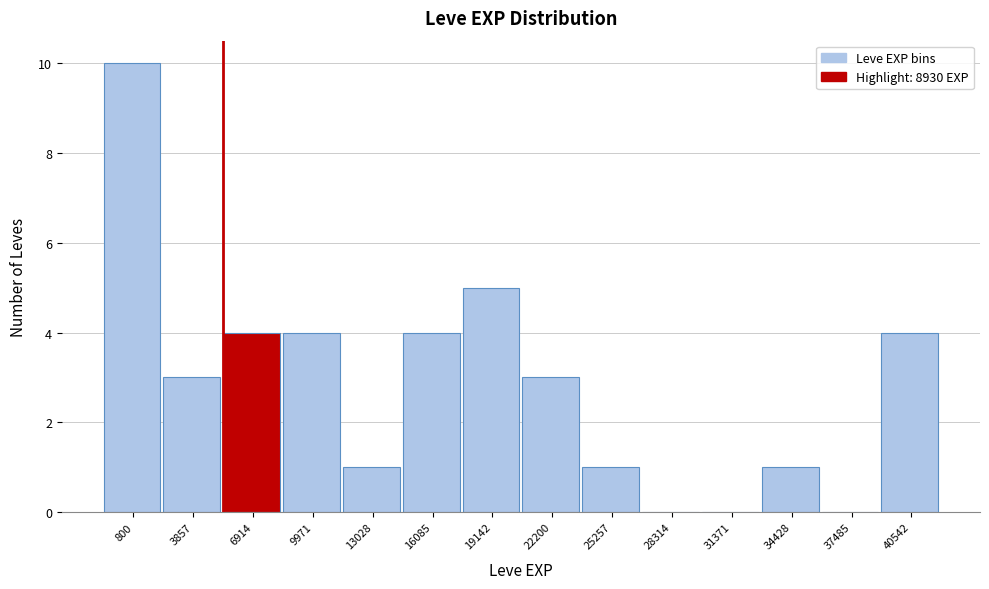

Reading right to left, transcribe all the data shown in this chart.

40542=4	37485=0	34428=1	31371=0	28314=0	25257=1	22200=3	19142=5	16085=4	13028=1	9971=4	6914=4	3857=3	800=10